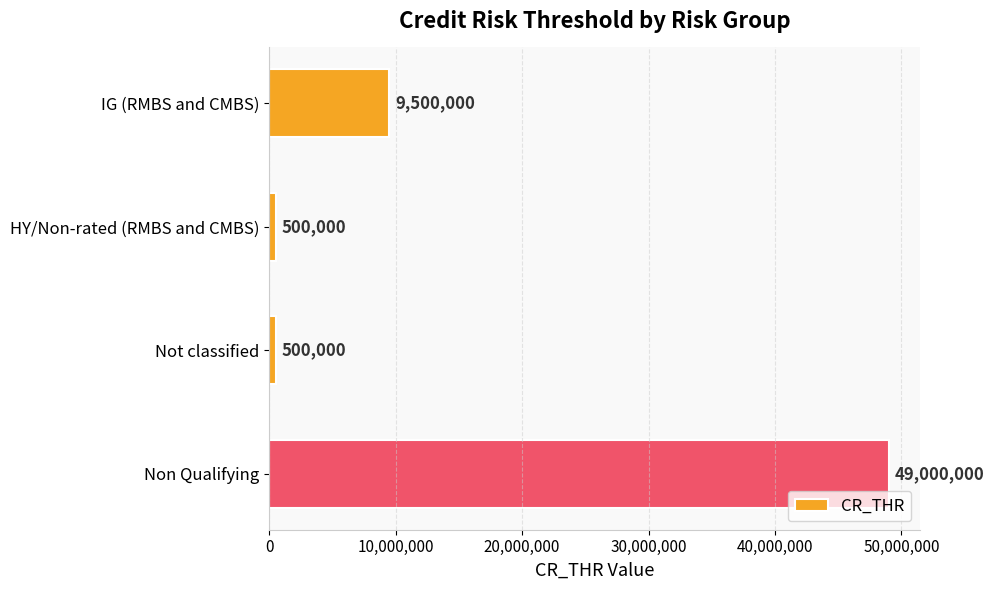

What is the minimum value shown in the chart?

500000